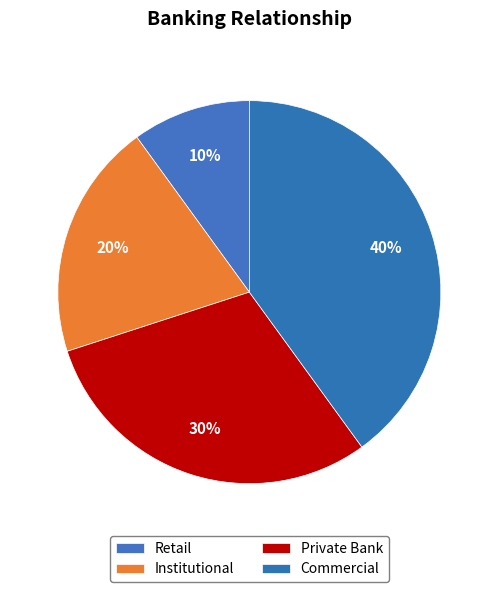

What percentage is the Retail slice, to the nearest percent?

10%